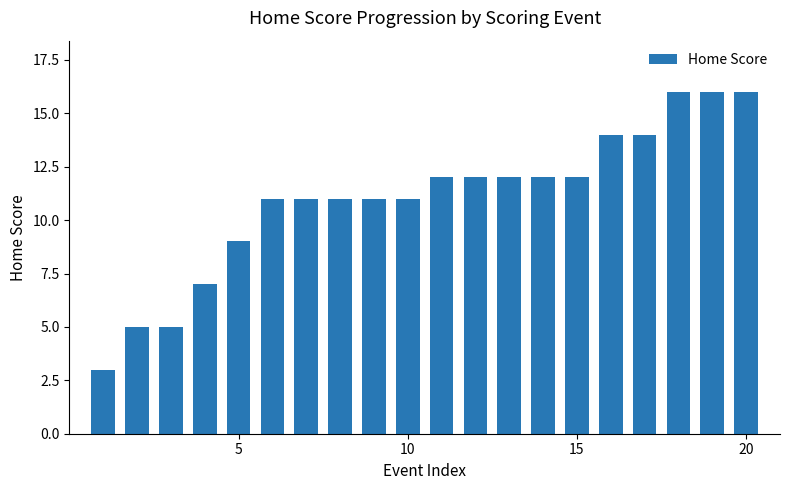

What is the minimum value shown in the chart?

3